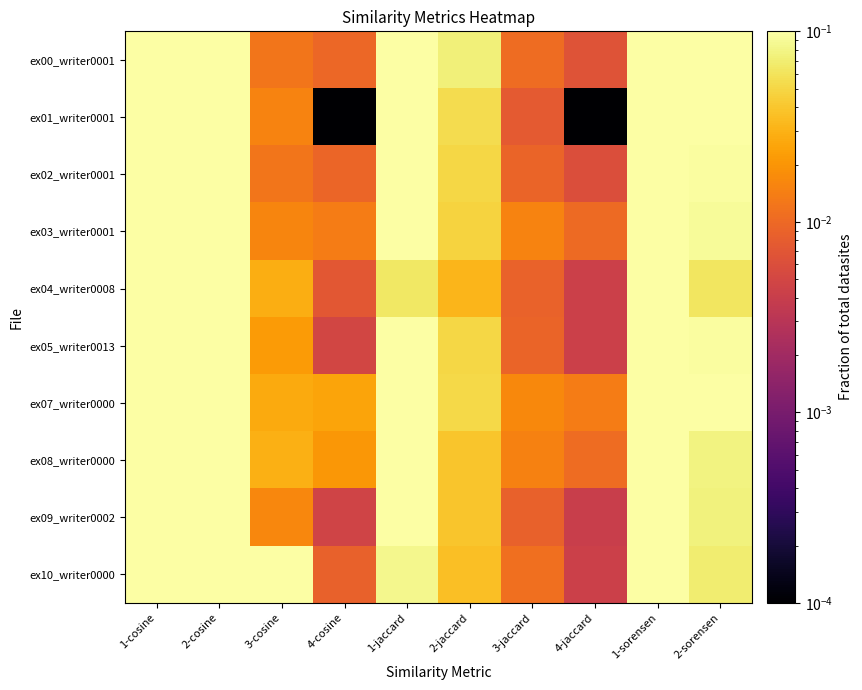

At 3-cosine, list the series in order from largest to smallest.

ex10_writer0000, ex08_writer0000, ex04_writer0008, ex07_writer0000, ex05_writer0013, ex09_writer0002, ex03_writer0001, ex01_writer0001, ex02_writer0001, ex00_writer0001